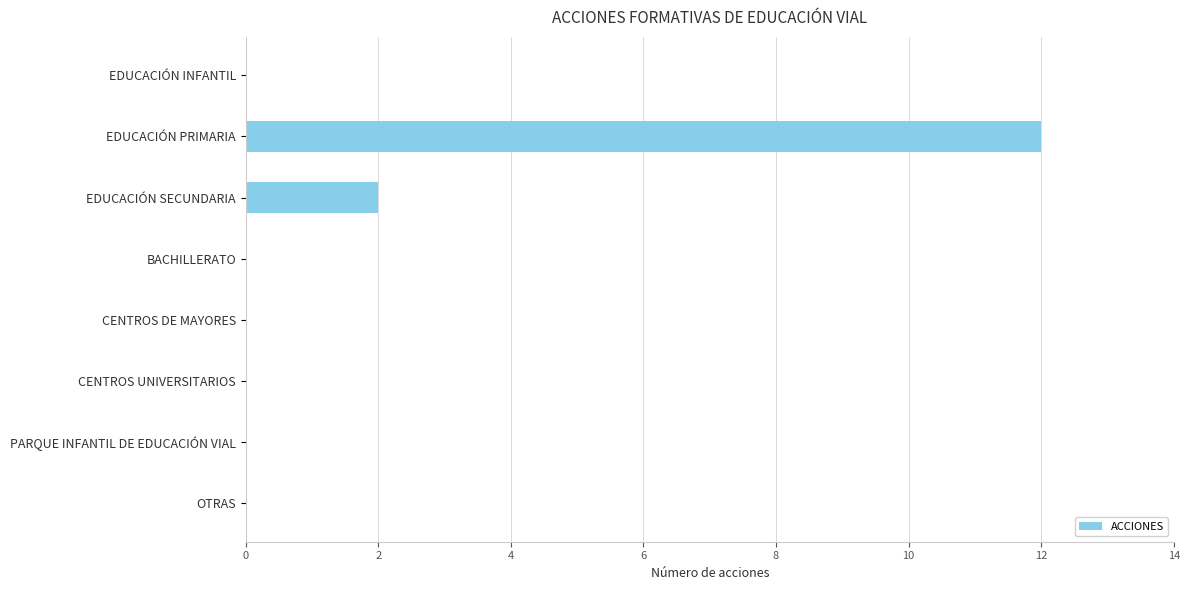

How many distinct data groups are displayed?

1